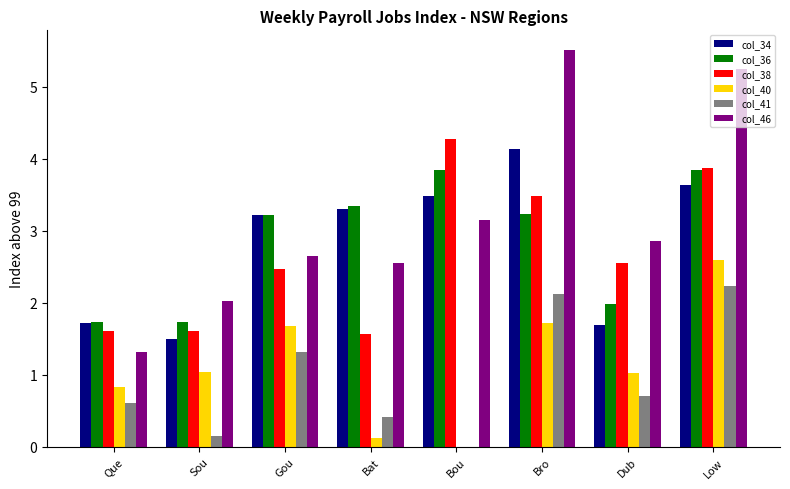

What is the sum of the col_34 values at Bro and Bat?

7.5